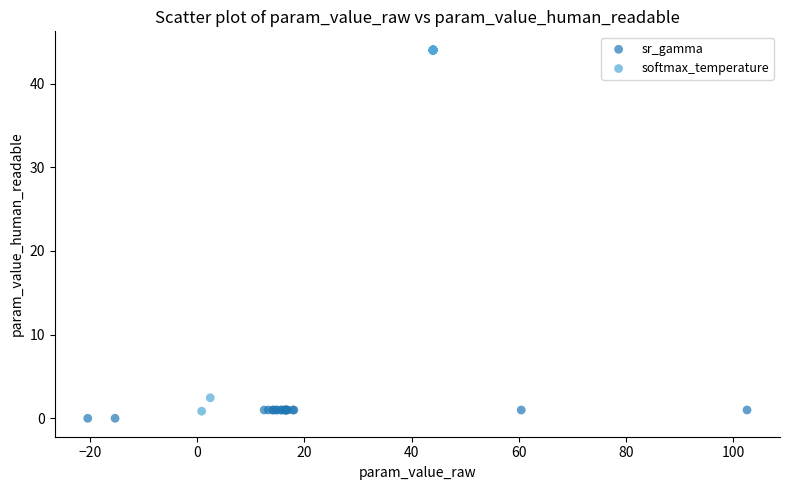

Which series contains the highest Y value?

softmax_temperature